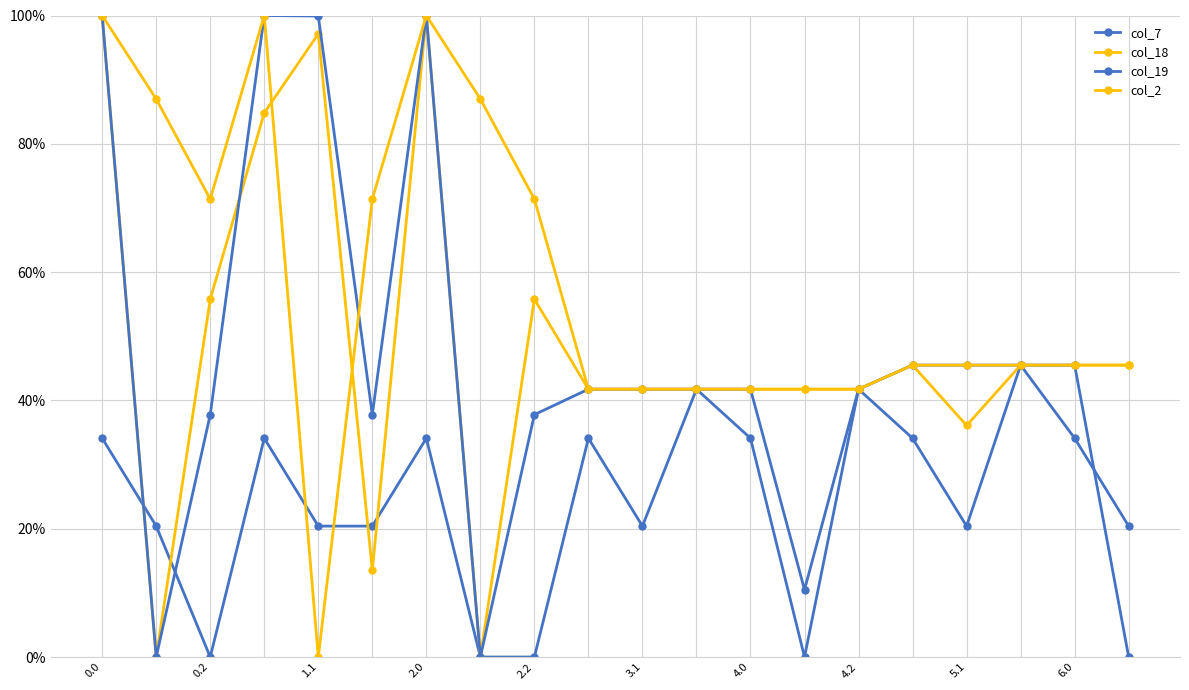

What is the maximum value for col_2?

1.0